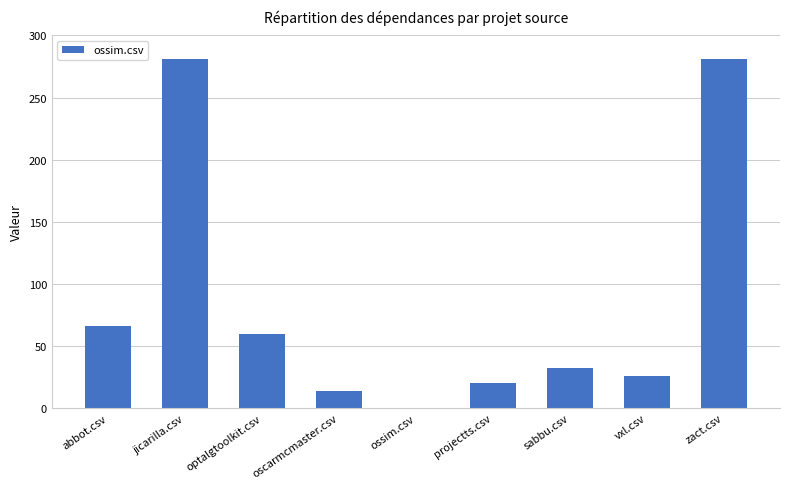

How many series are shown in this chart?

1